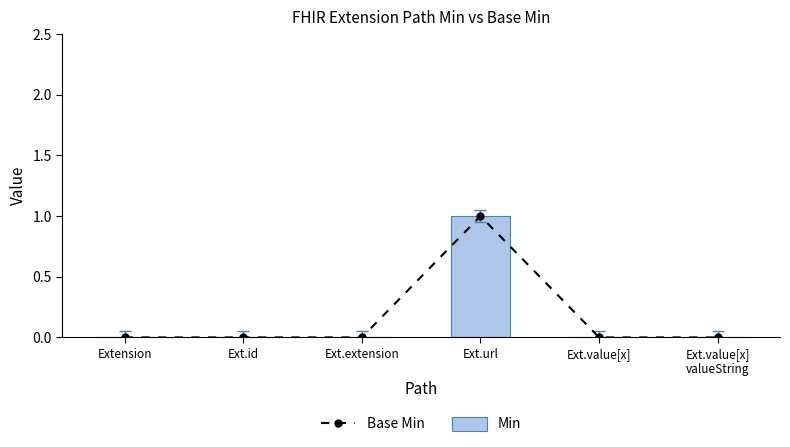

At which category is the sum across all series the highest?

Ext.url